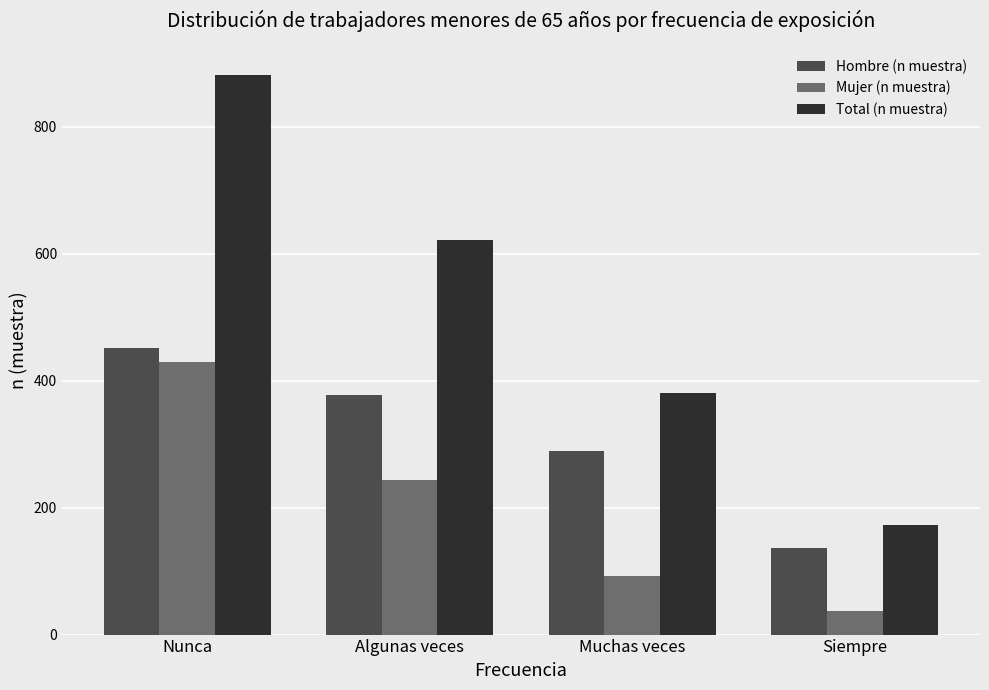

Rank the series at Siempre from highest to lowest value.

Total (n muestra), Hombre (n muestra), Mujer (n muestra)